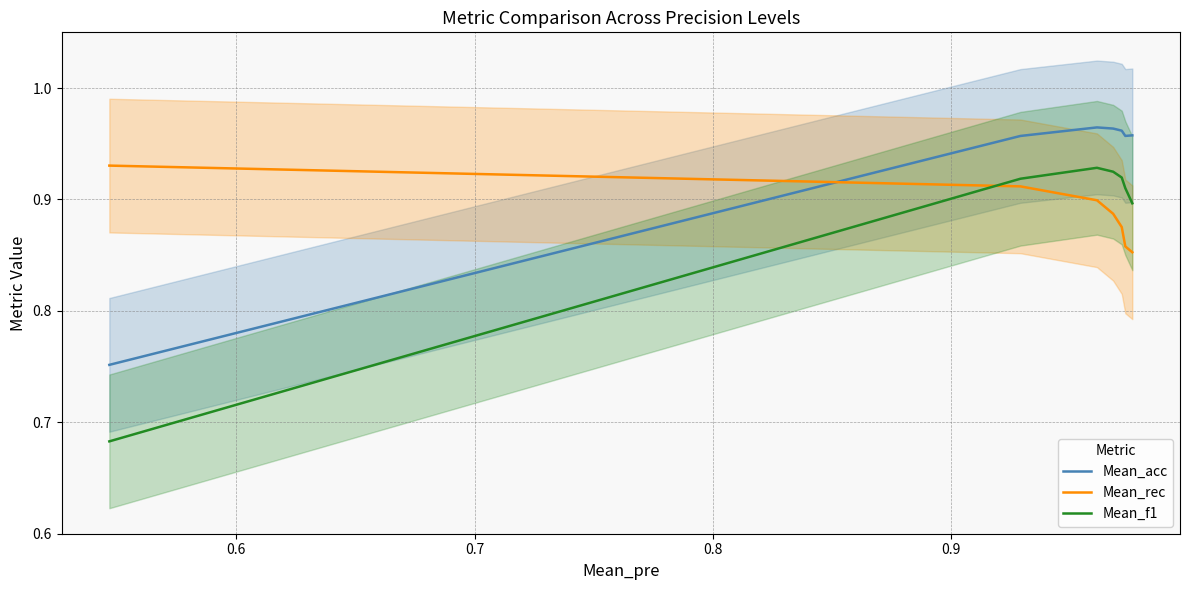

What is the sum of all Mean_rec values?

6.2